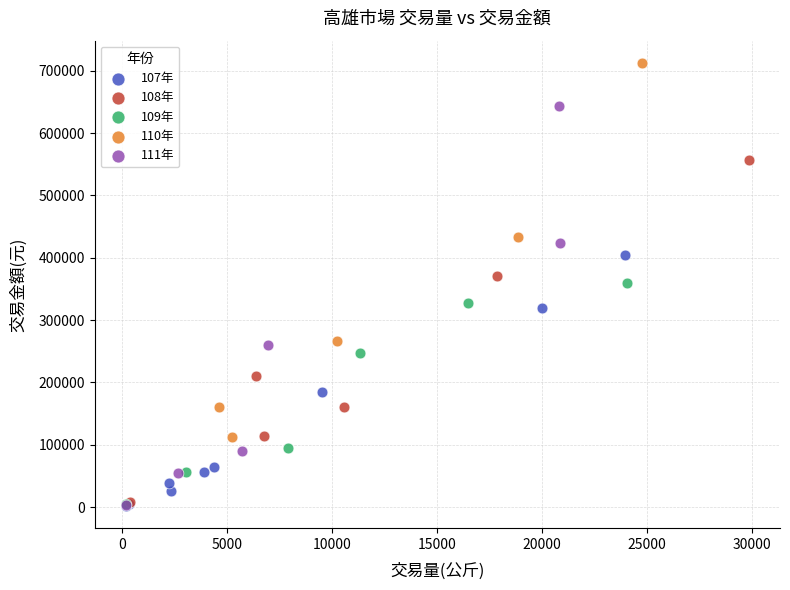

Which series contains the highest Y value?

110年